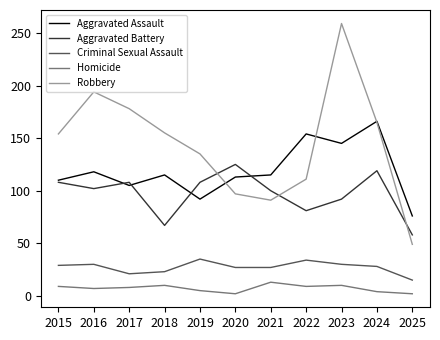

What are all the series names shown in the legend?

Aggravated Assault, Aggravated Battery, Criminal Sexual Assault, Homicide, Robbery